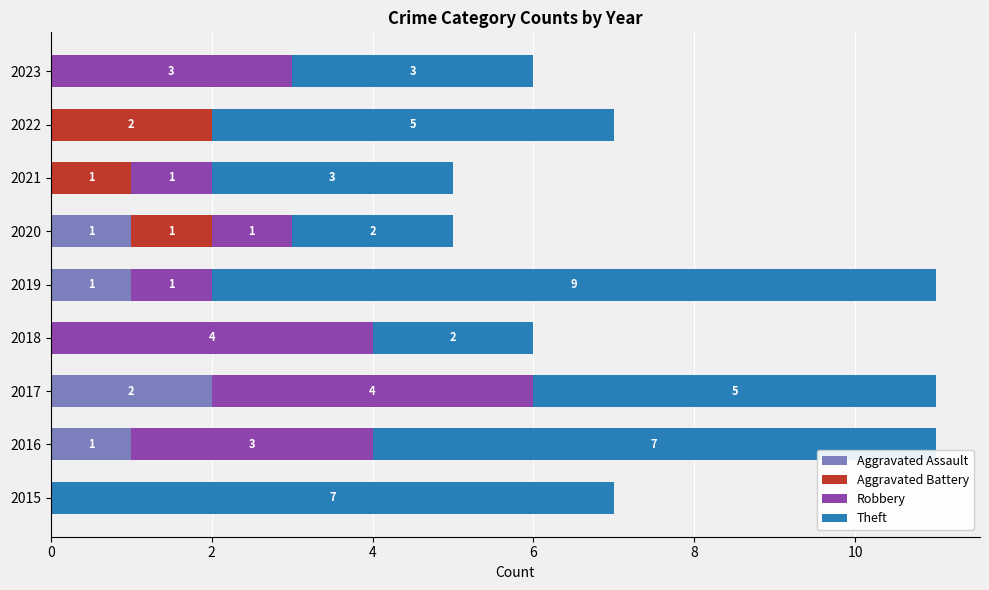

True or false: Aggravated Assault has a value of -1 at 2015.

False